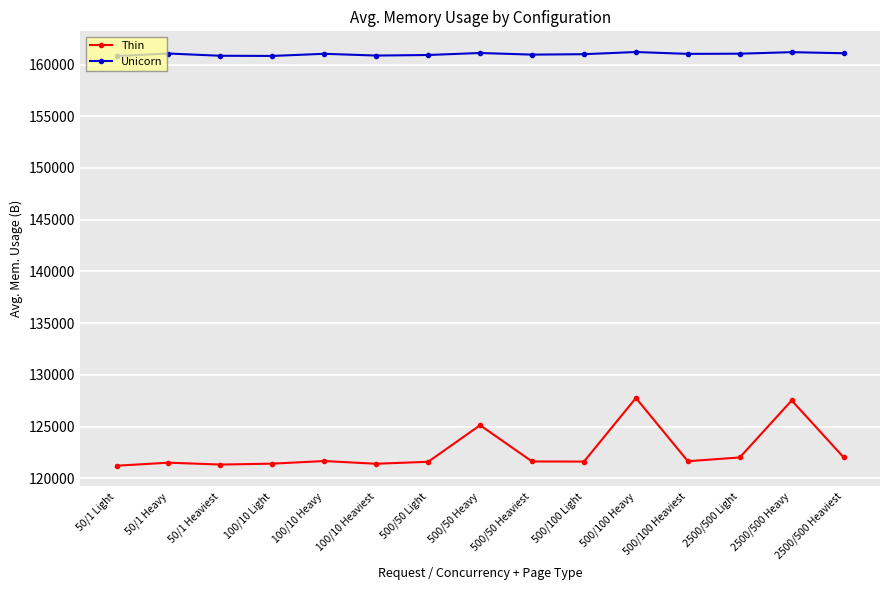

True or false: Unicorn has more than 0 interior local peaks.

True